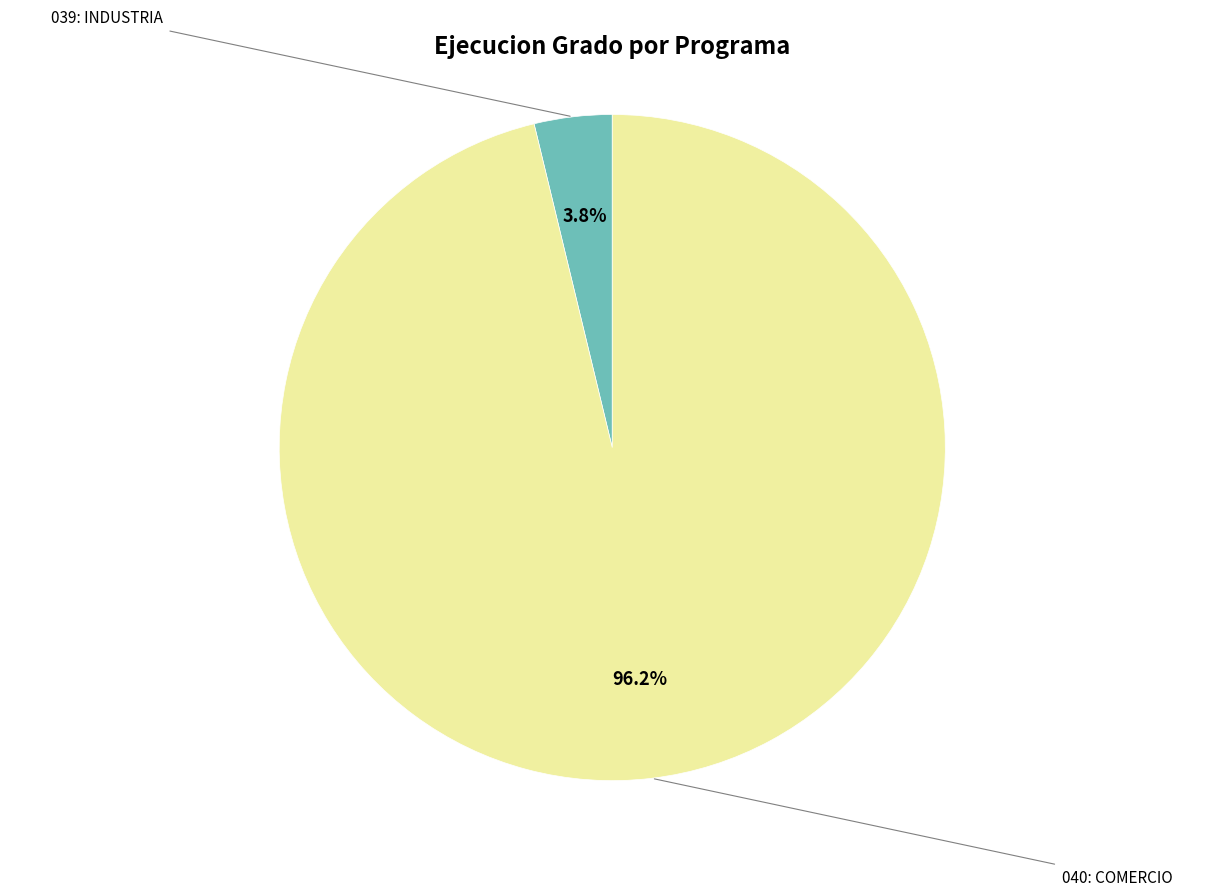

Is there any slice that represents more than half of the pie?

Yes